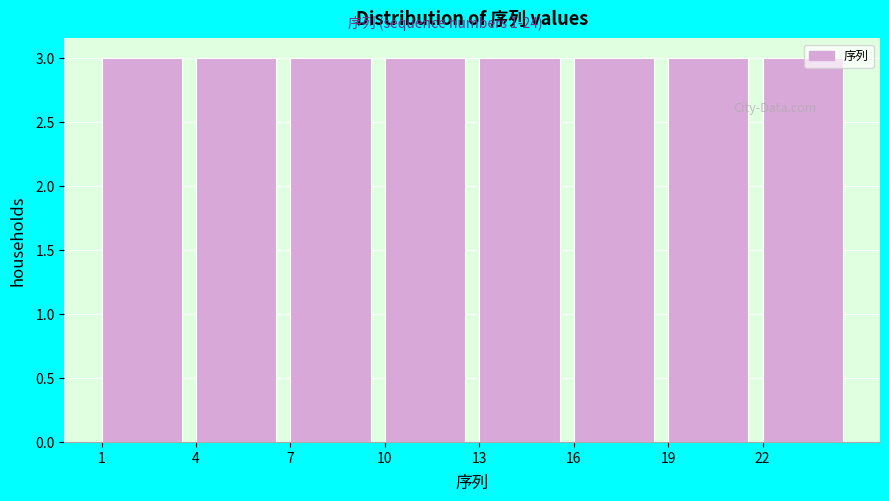

Reading left to right, transcribe this chart: for each bar, give the range it covers on the x-axis and its height. The values are not printed on the chart, so give them approximately, as read against the axis.

1 to 4: 3
4 to 7: 3
7 to 10: 3
10 to 13: 3
13 to 16: 3
16 to 19: 3
19 to 22: 3
22 to 25: 3